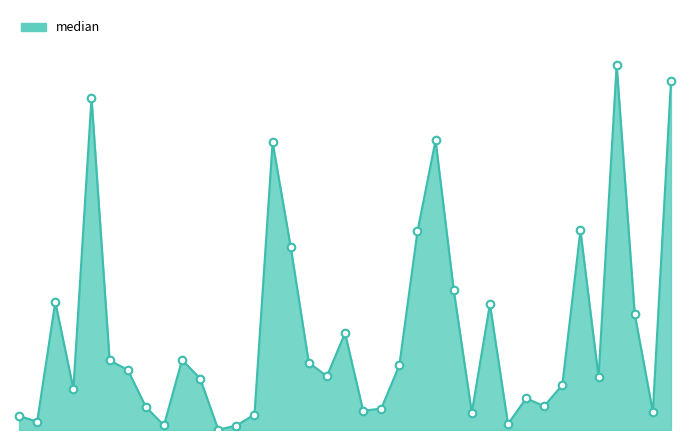

Is this an area chart (filled region under the line)?

Yes